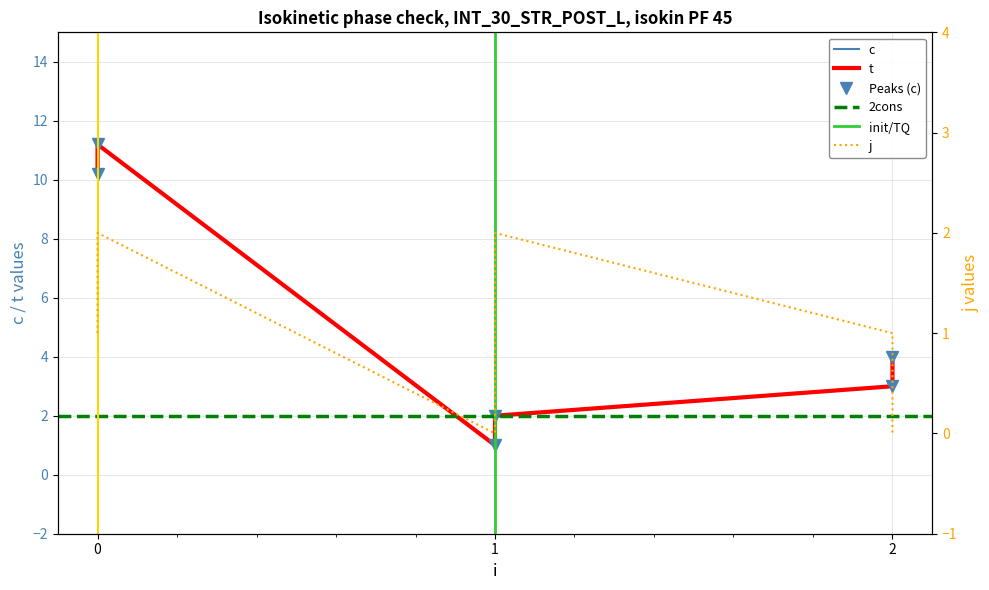

Reading left to right, list all the values displayed in this chart.

c: 10.2	11.2	1.0	2.0	3.0	4.0
t: 10.2	11.2	1.0	2.0	3.0	4.0
j: 1.0	2.0	0.0	2.0	1.0	0.0